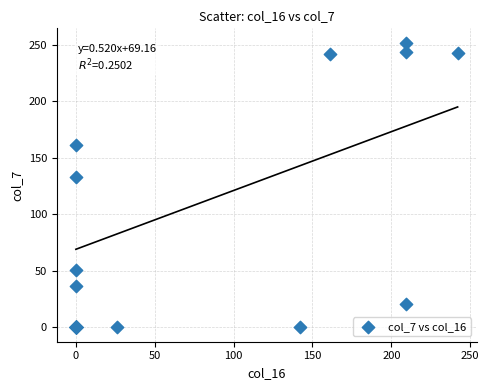

What Y value in the scatter plot is closest to 126?

133